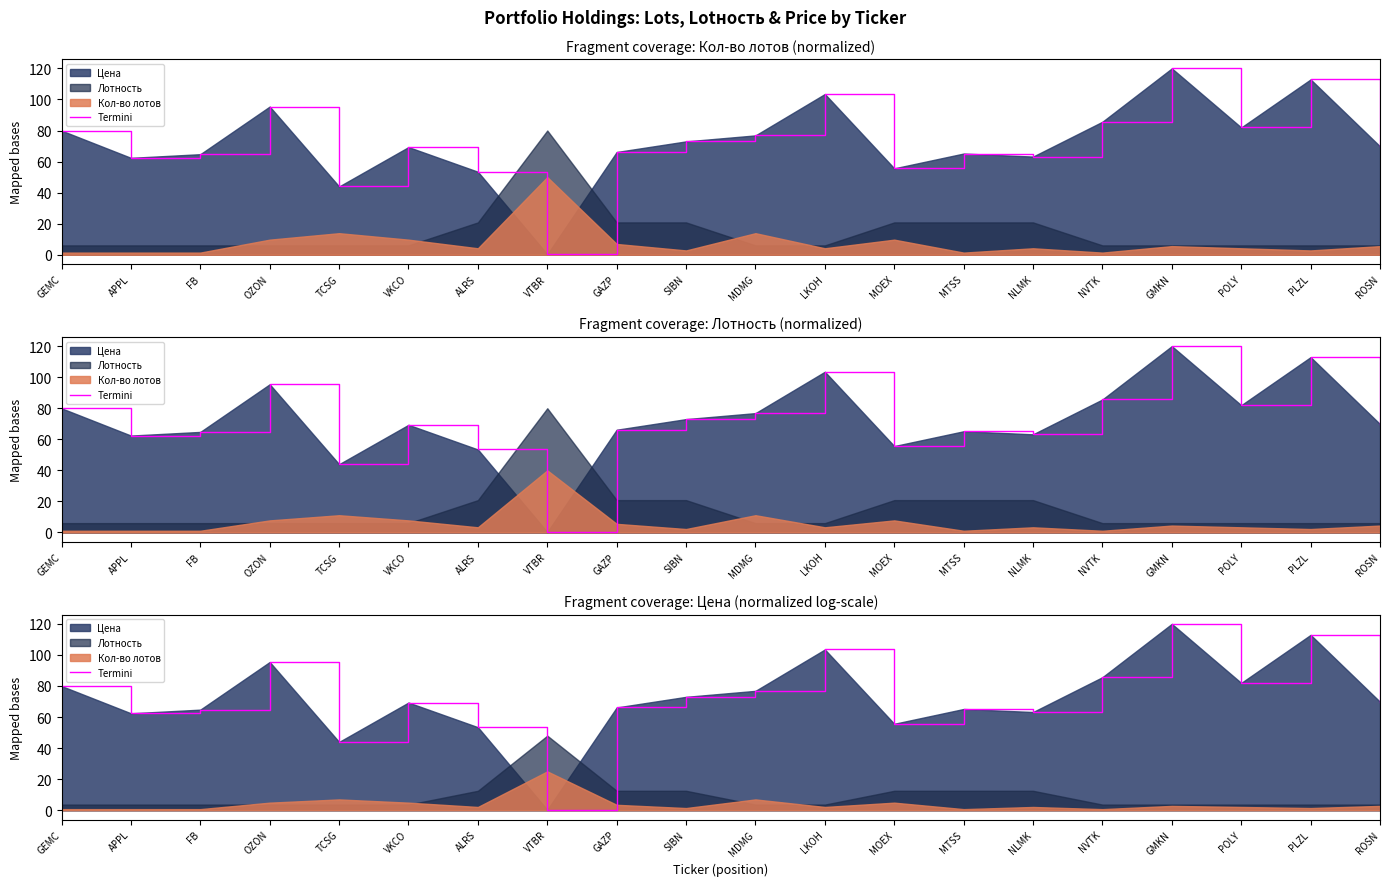

What is the sum of the values at FB and APPL?

127.2